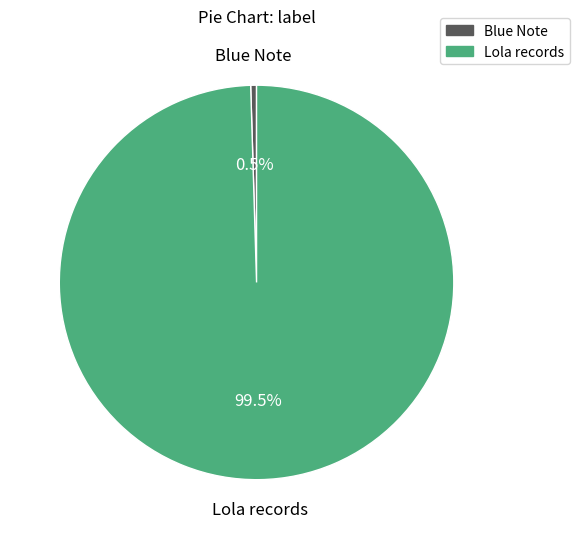

Which slice is the largest?

Lola records